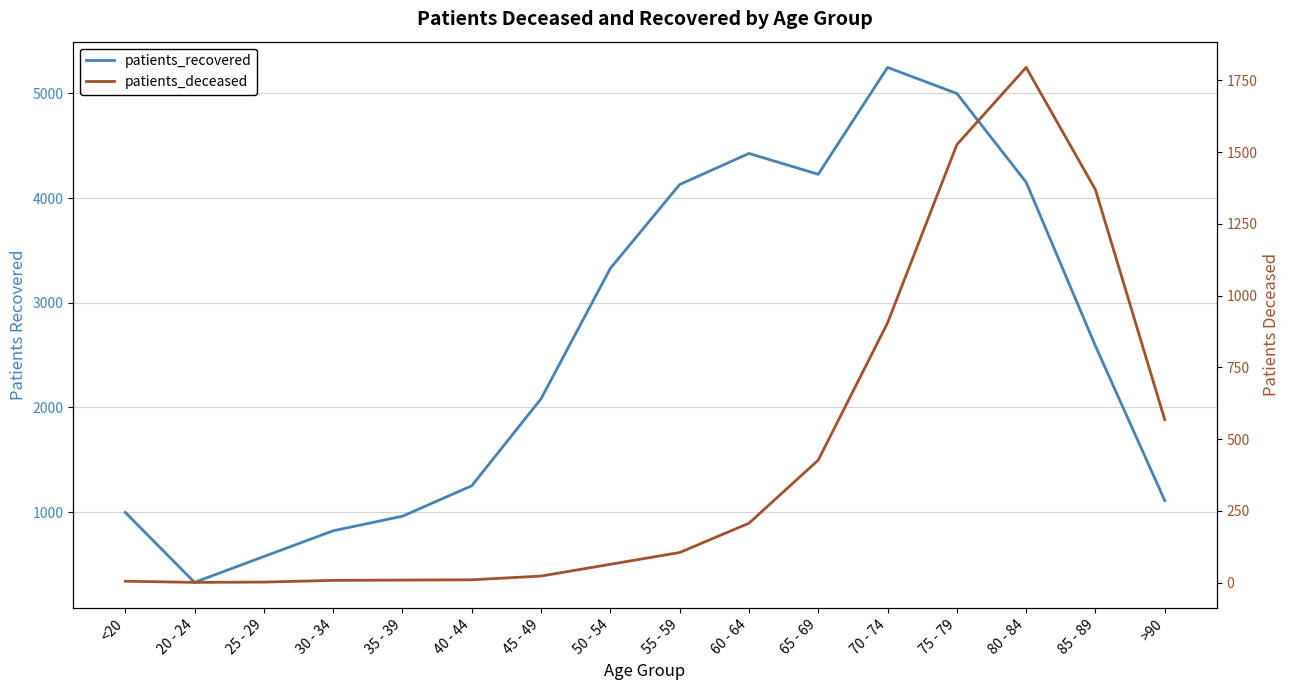

Reading left to right, extract all data points from this chart.

patients_recovered: 997	328	575	821	960	1251	2082	3328	4129	4426	4227	5248	4999	4151	2586	1110
patients_deceased: 5	1	2	8	9	10	23	64	105	207	427	905	1526	1795	1369	568